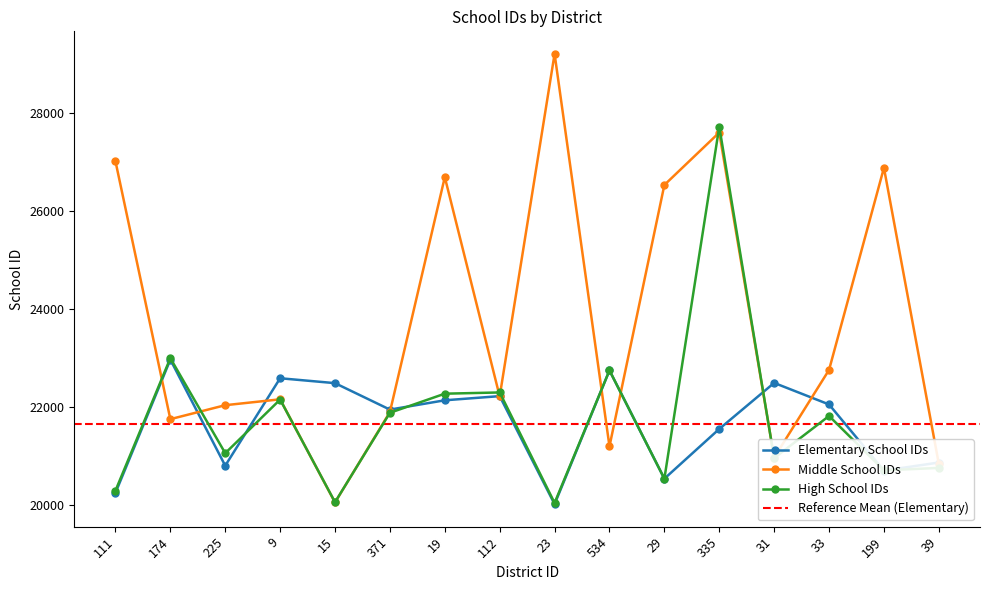

How many times do Elementary School IDs and High School IDs cross each other?

5